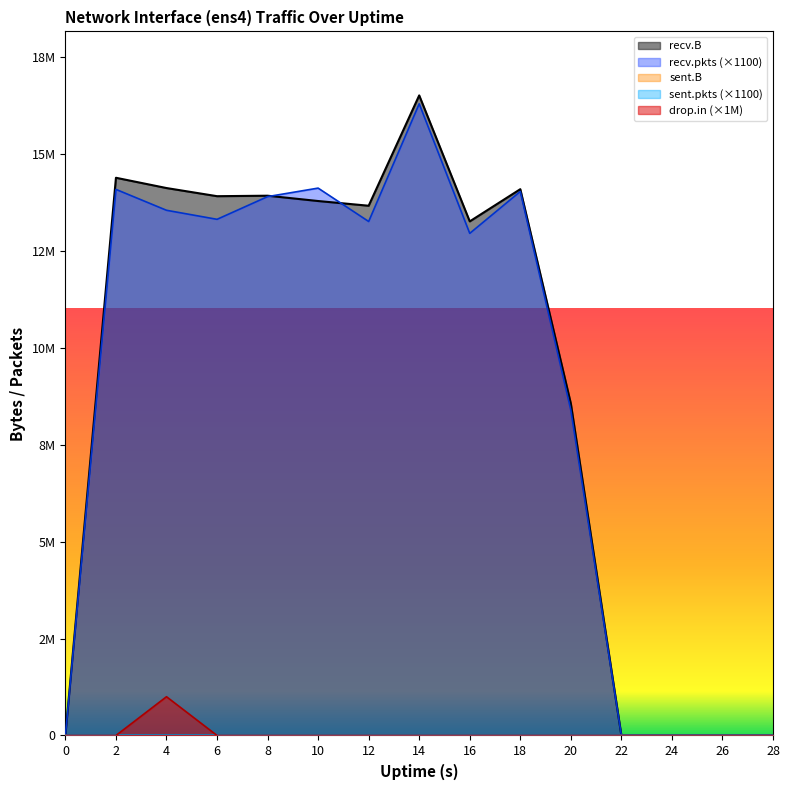

What is the greatest value displayed?

16510705